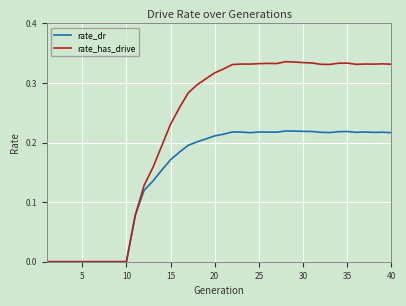

Which series has the largest range (max minus min)?

rate_has_drive